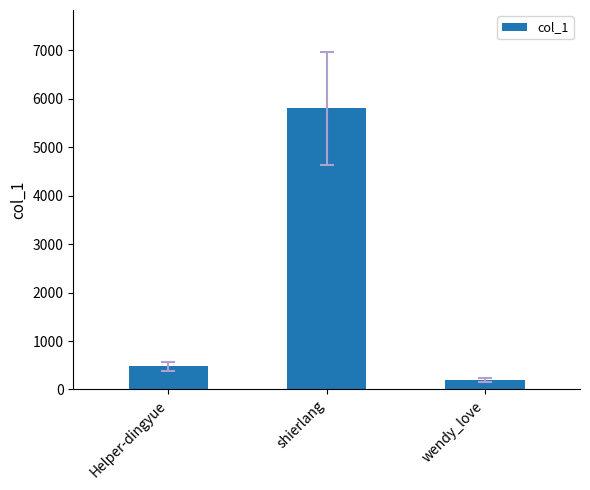

What is the change in value from Helper-dingyue to shierlang?

+5327